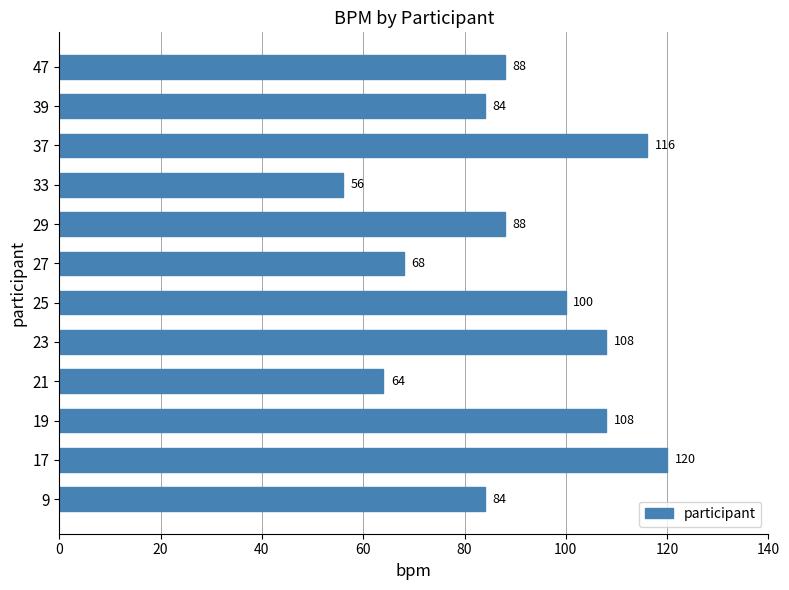

What is the sum of the values at 37 and 21?

180